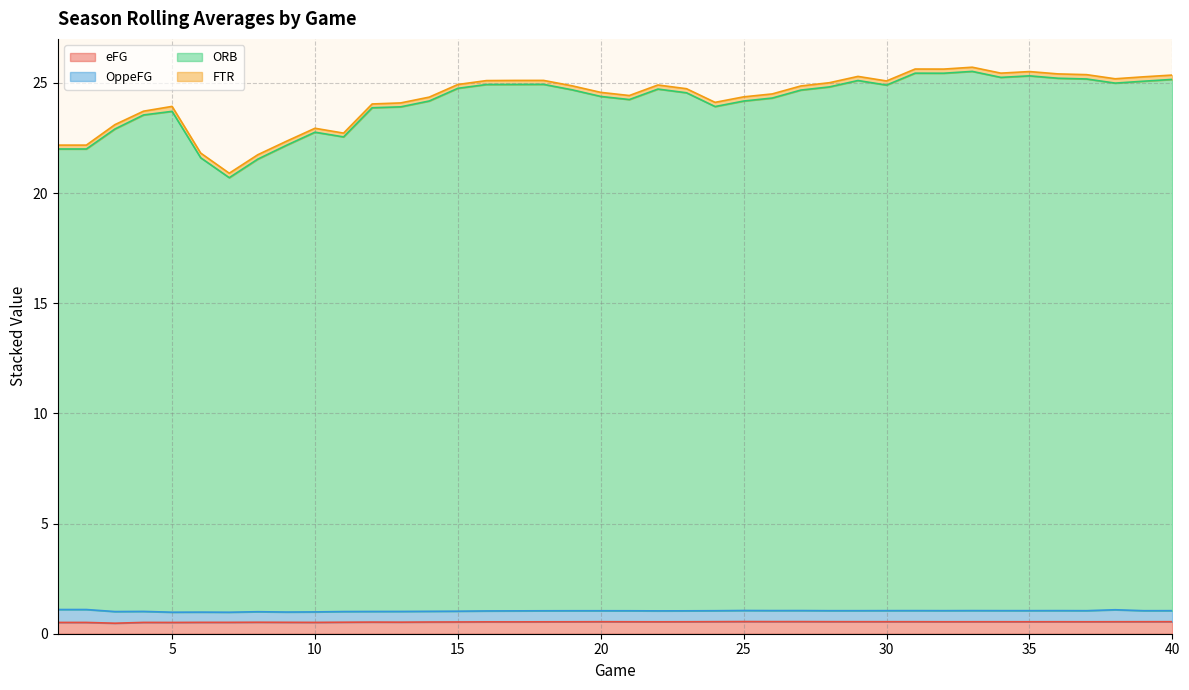

The ORB series shows 43.0 at 22. True or false?

False